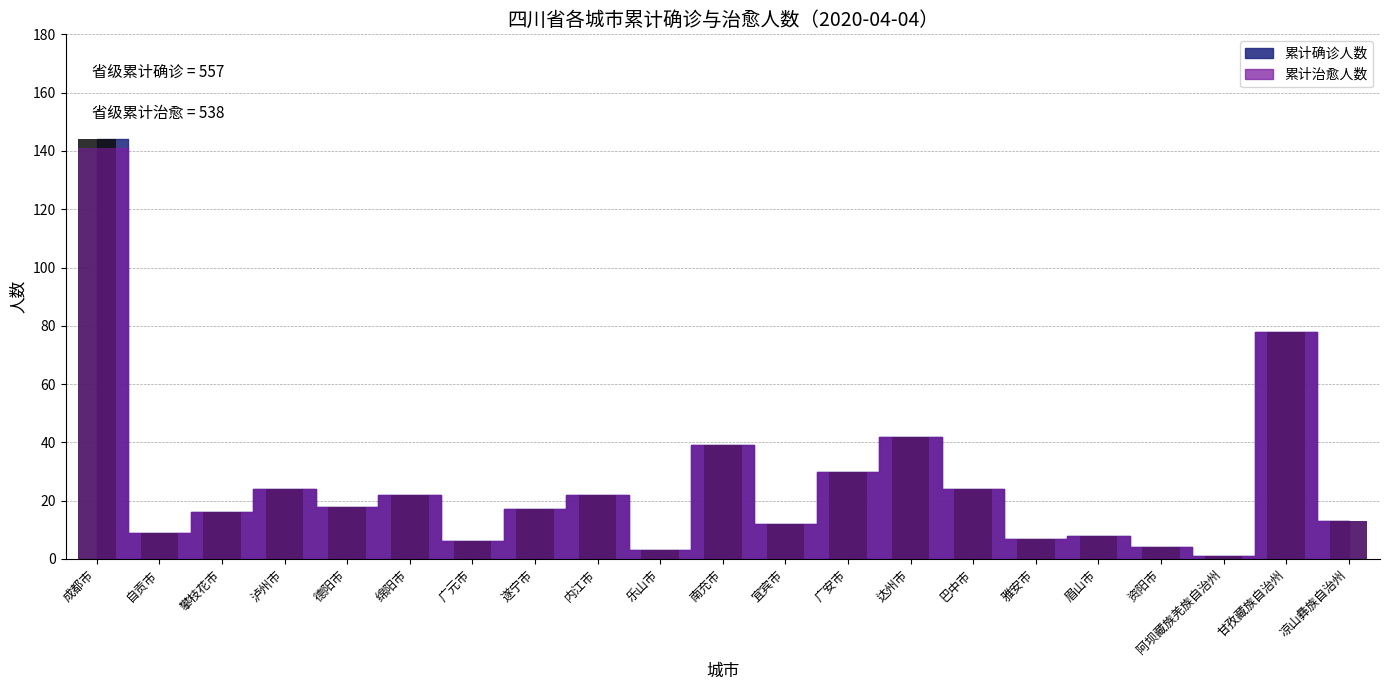

Which series has the largest range (max minus min)?

累计确诊人数